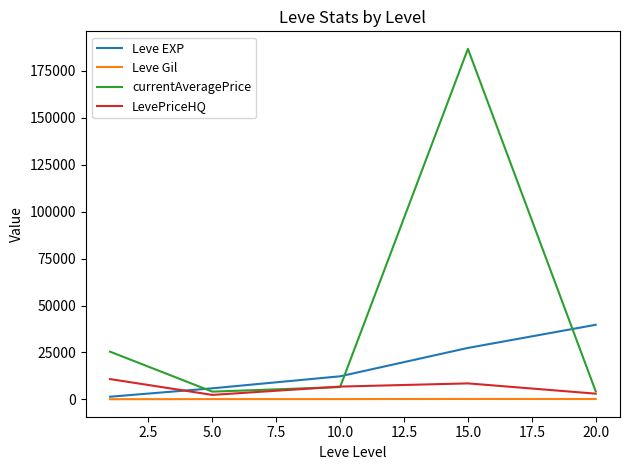

Which series has the largest total across all categories?

currentAveragePrice